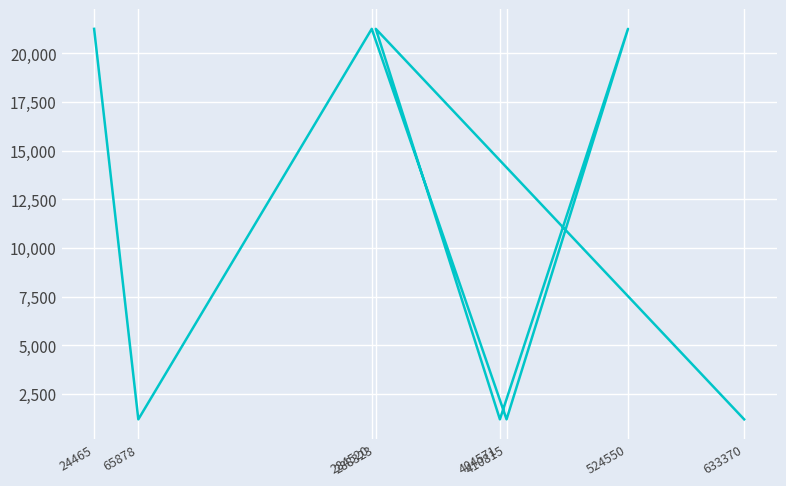

What is the difference between the second highest and minimum values?

20054